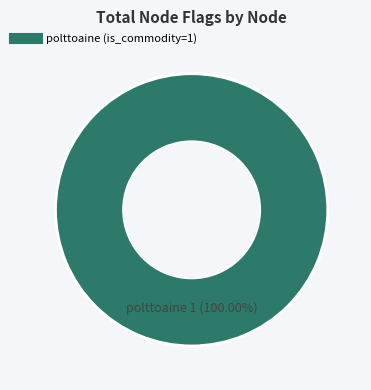

How many segments does this pie chart have?

1